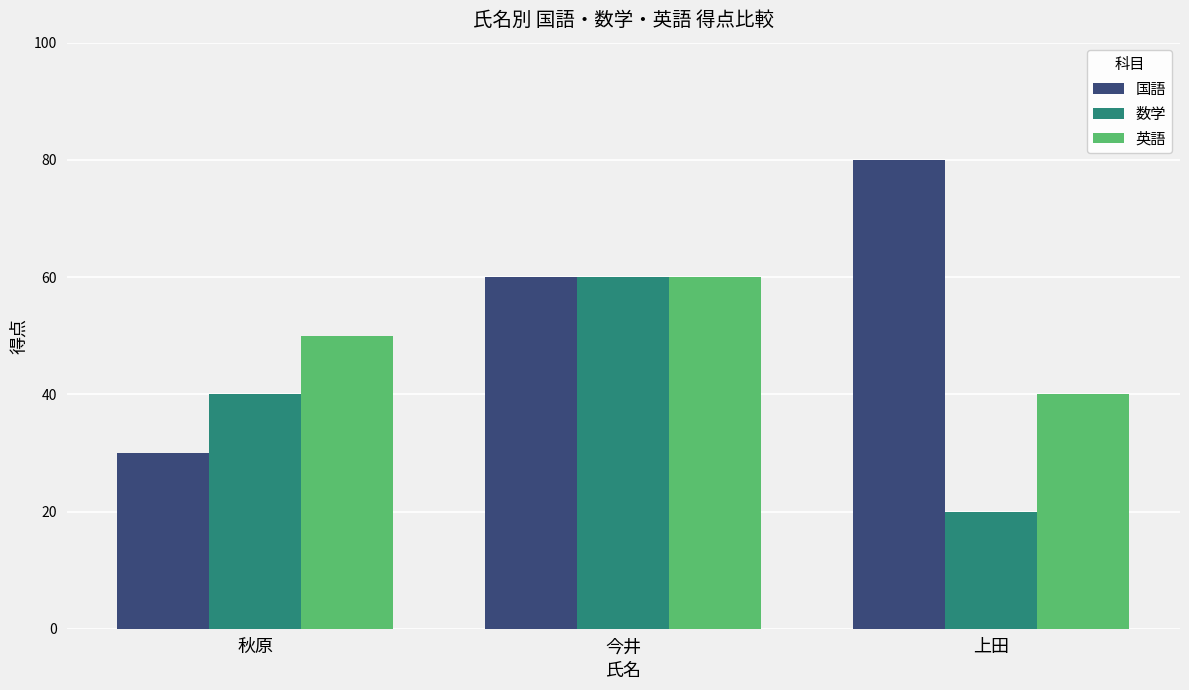

How many distinct data groups are displayed?

3